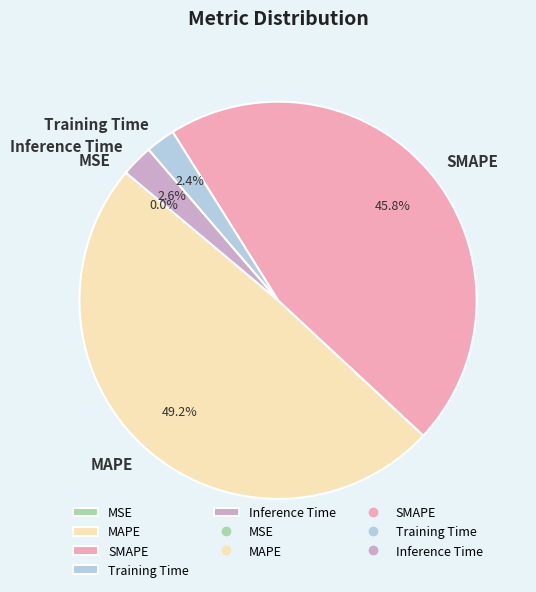

Which category has the biggest portion of the pie?

MAPE